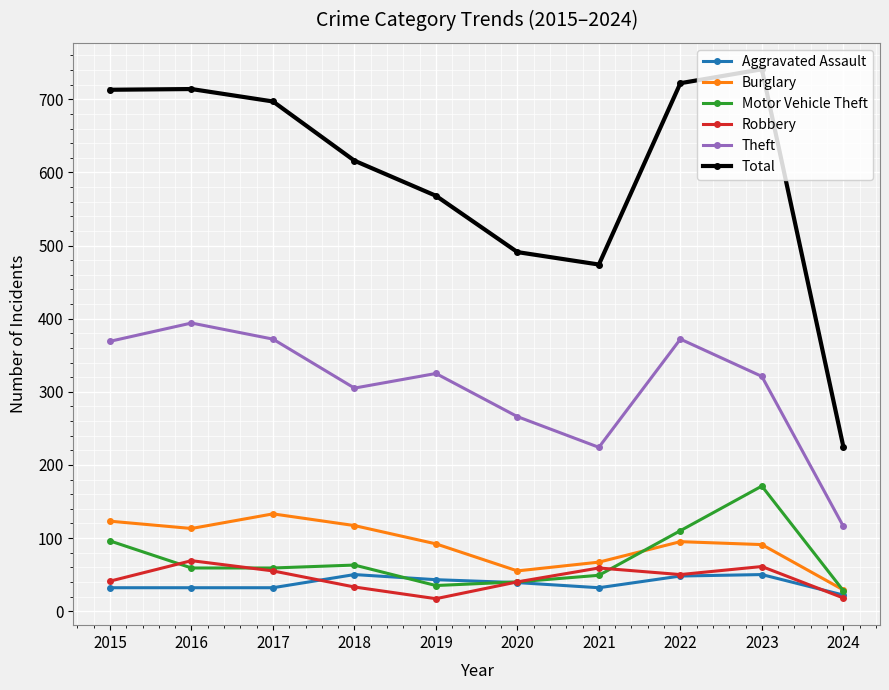

What is the spread (max minus min) of values at 2017?

665